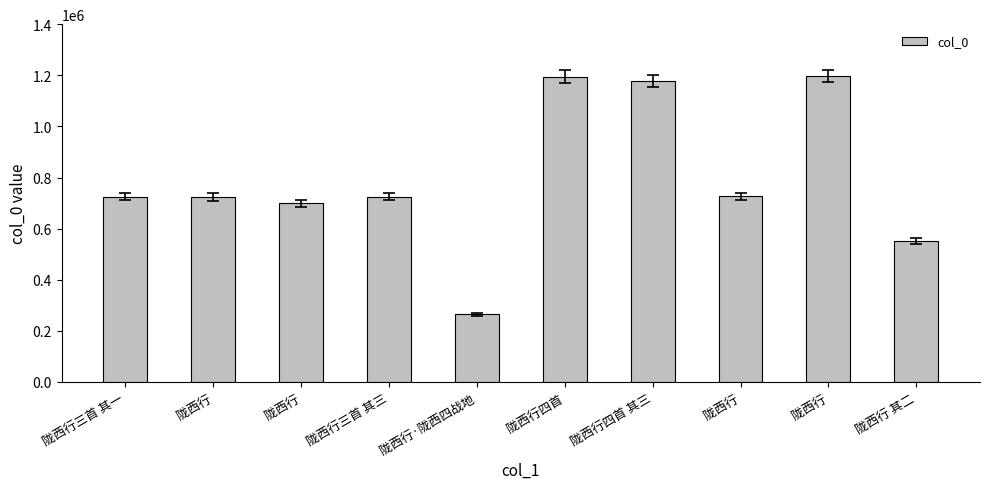

What is the minimum value shown in the chart?

265325